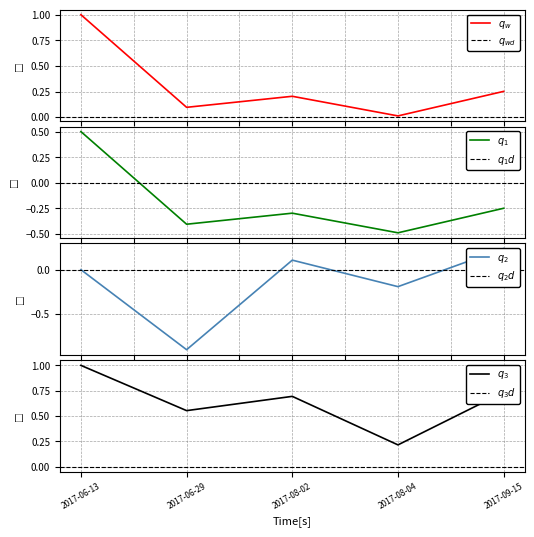

Reading left to right, what are all the values shown in this chart?

2017-06-13=1.0	2017-06-29=0.1	2017-08-02=0.2	2017-08-04=0.0	2017-09-15=0.3